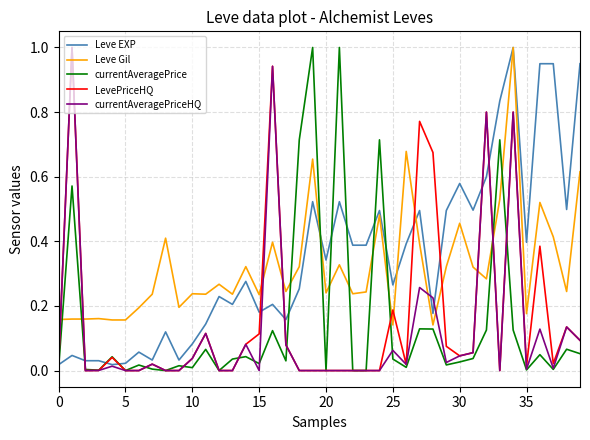

What is the highest value of the Leve EXP series?

1.0